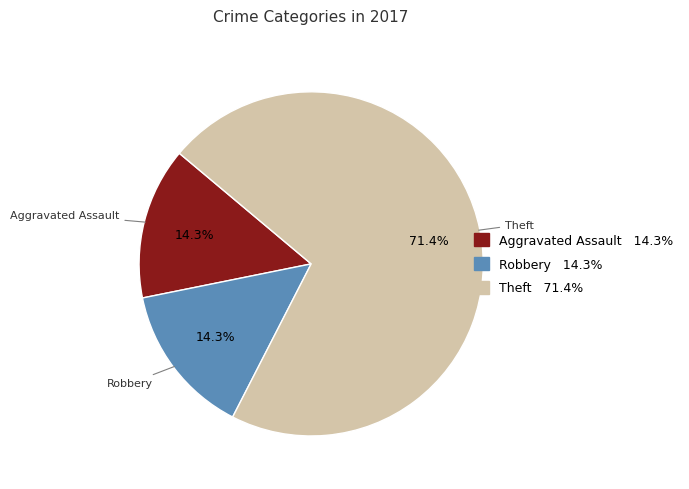

Does any single category account for the majority?

Yes